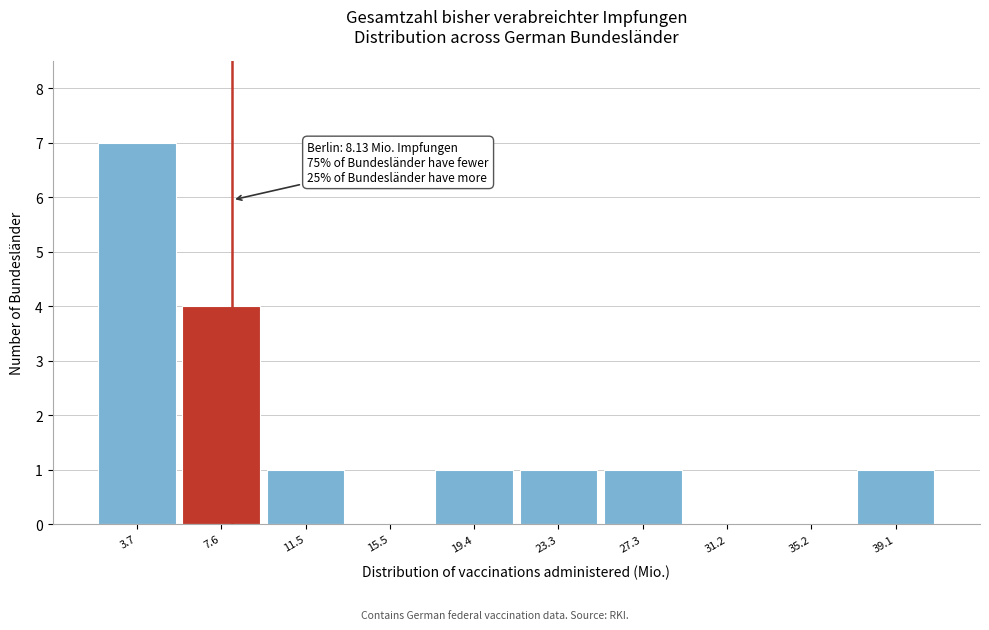

Over which range of the x-axis is the bar tallest?

1.5 to 5.5